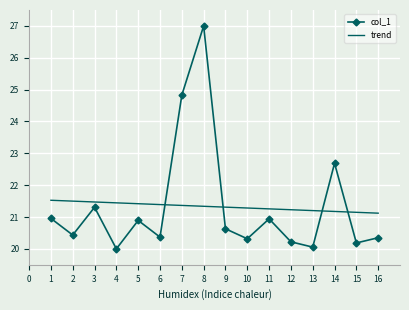

Is it true that trend equals 21.2 at 12?

True